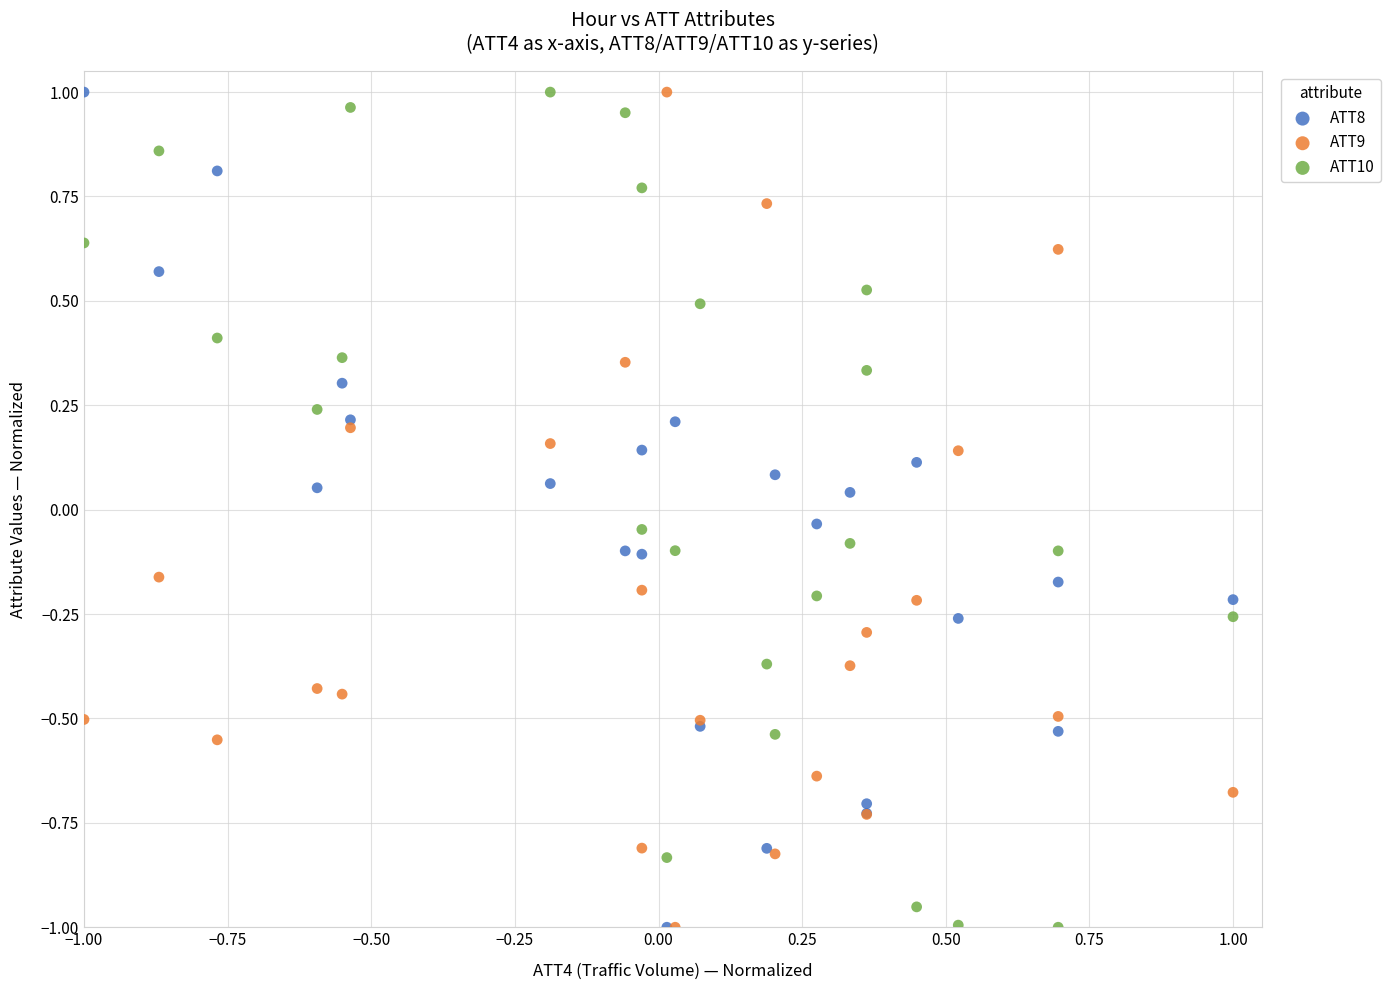

What are all the series names shown in the legend?

ATT8, ATT9, ATT10